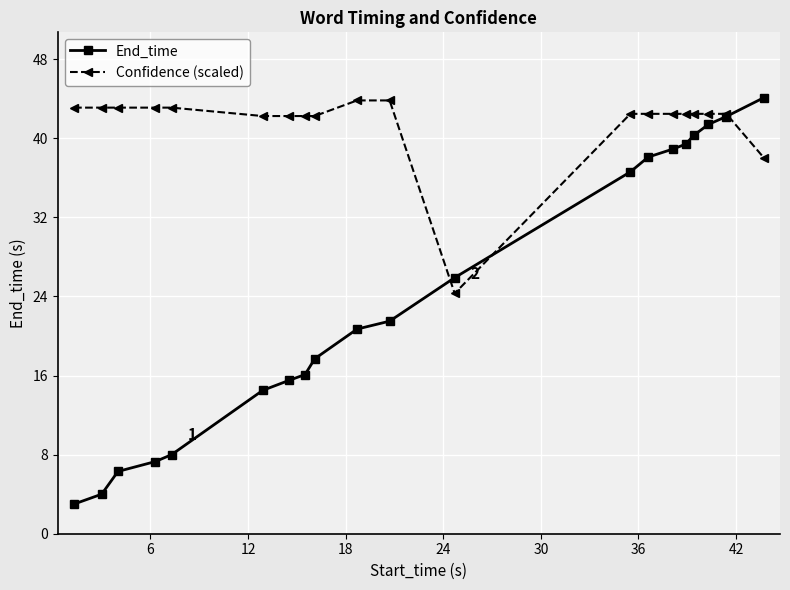

What is the value of the Confidence (scaled) point at the 6th from the left?

42.2